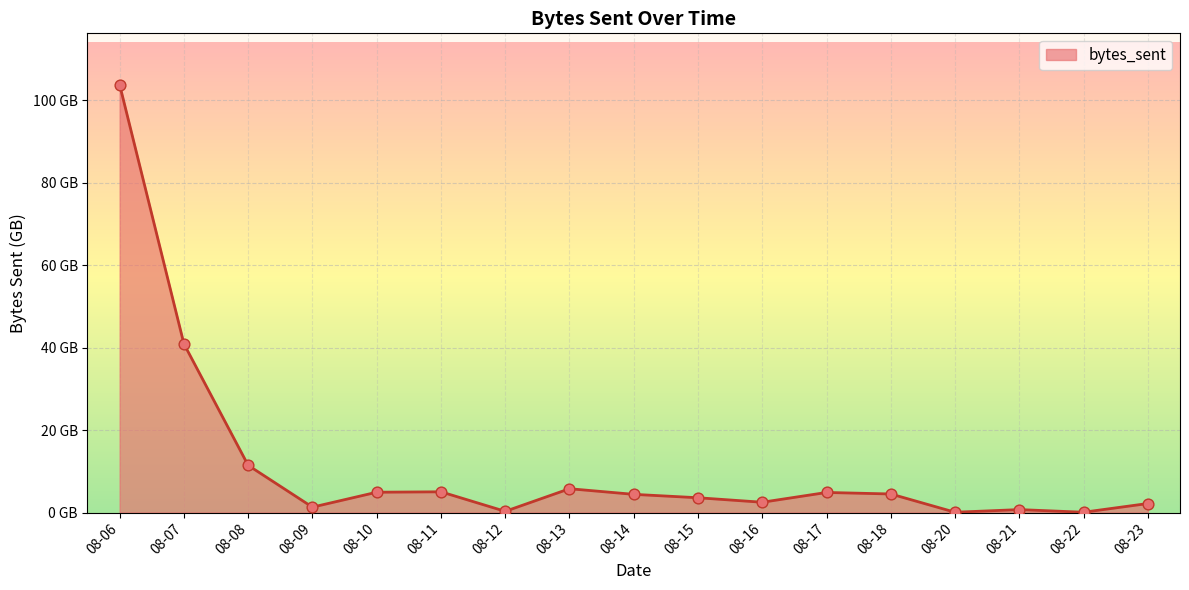

Does the chart have visible grid lines?

Yes